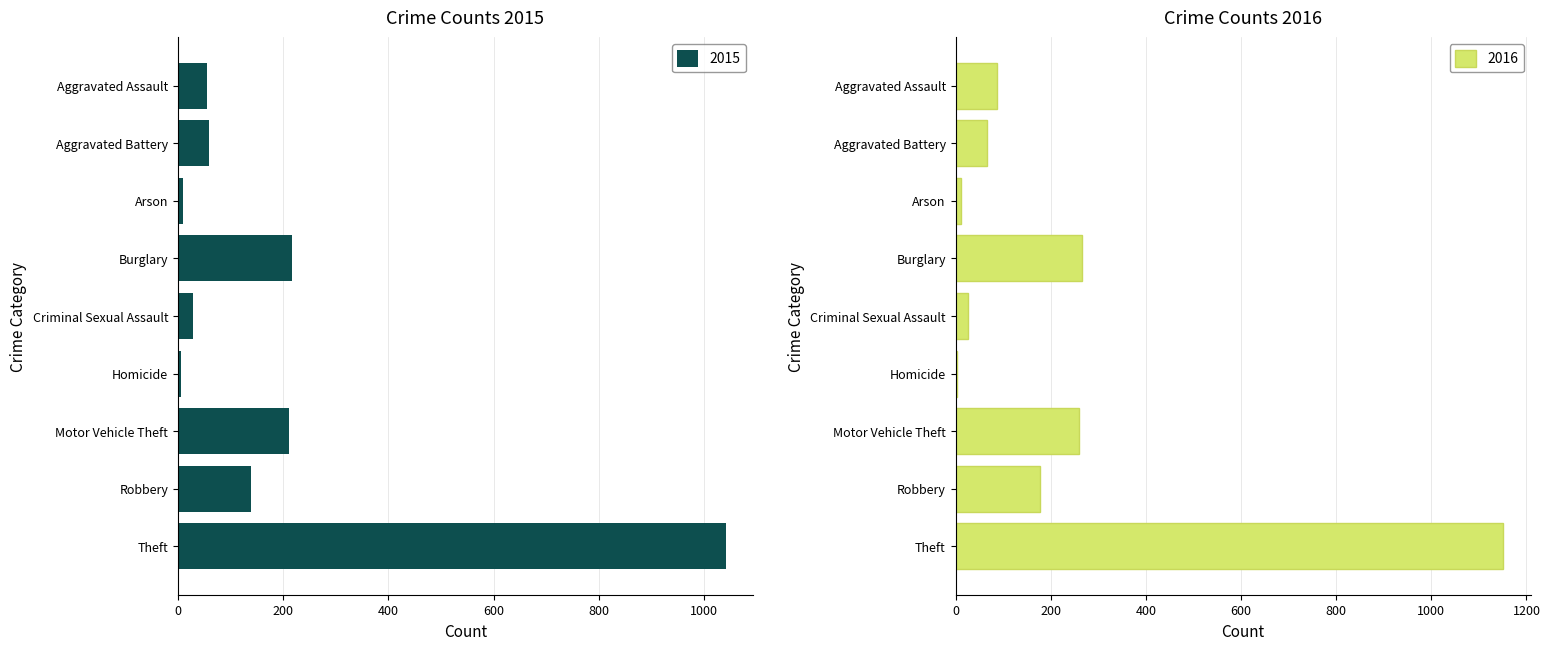

List the labels in order of 2016 value, smallest first.

Homicide, Arson, Criminal Sexual Assault, Aggravated Battery, Aggravated Assault, Robbery, Motor Vehicle Theft, Burglary, Theft